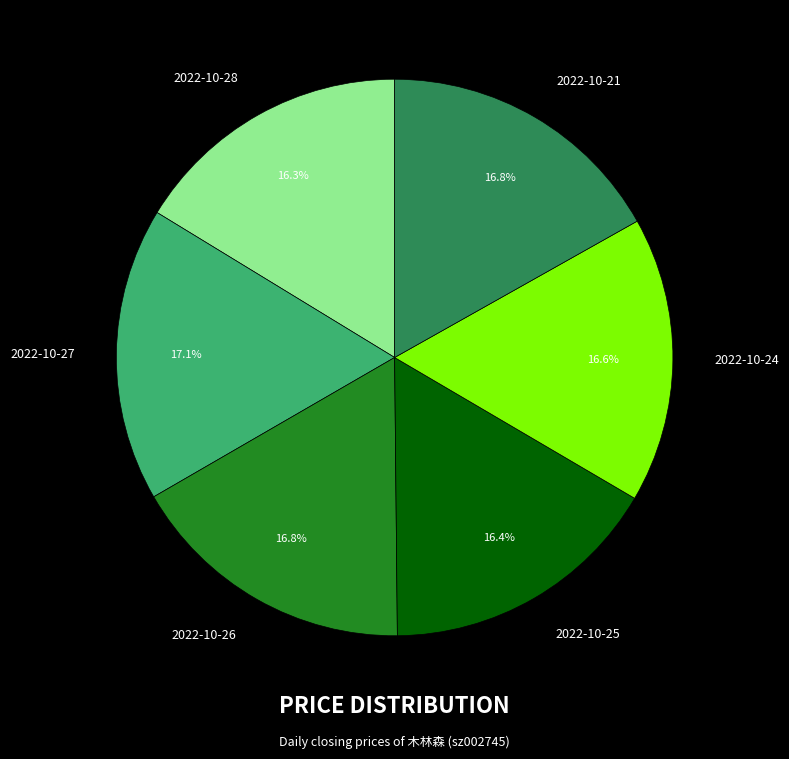

Does 2022-10-27 account for over 50% of the chart?

No